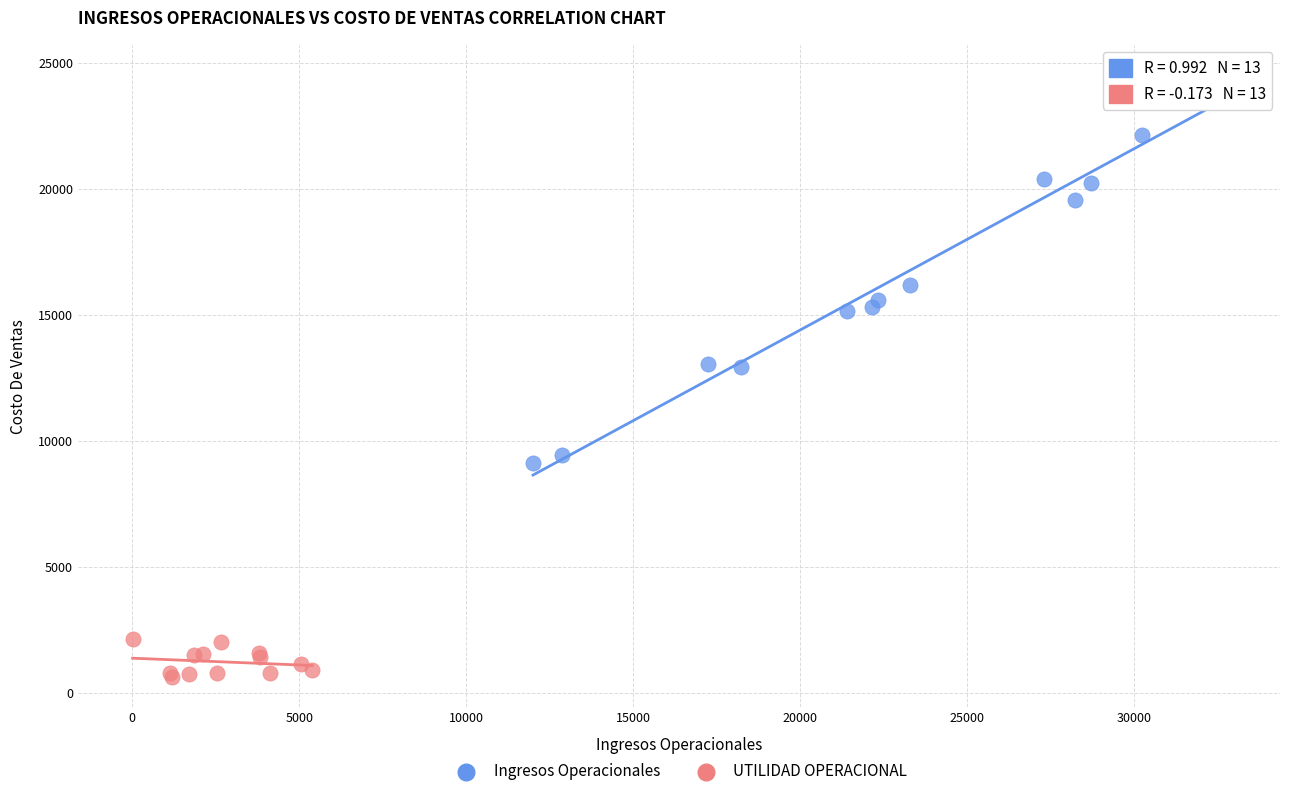

Which series has the widest spread of Y values?

Ingresos Operacionales